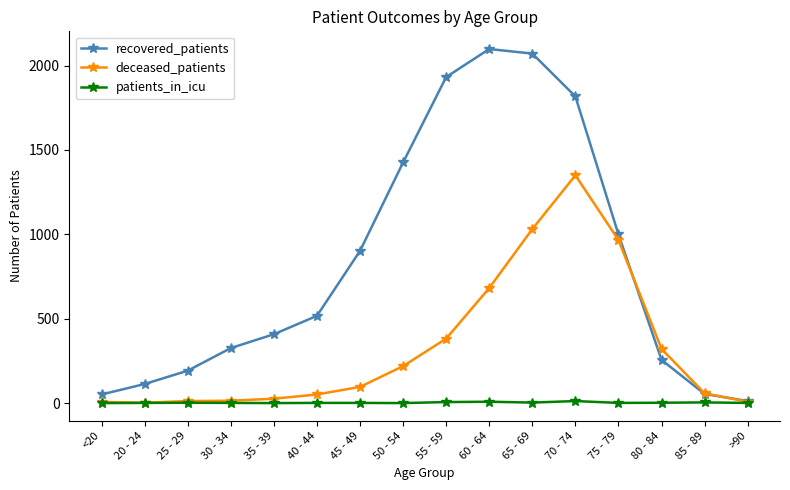

Which label corresponds to the largest value in the chart?

60 - 64